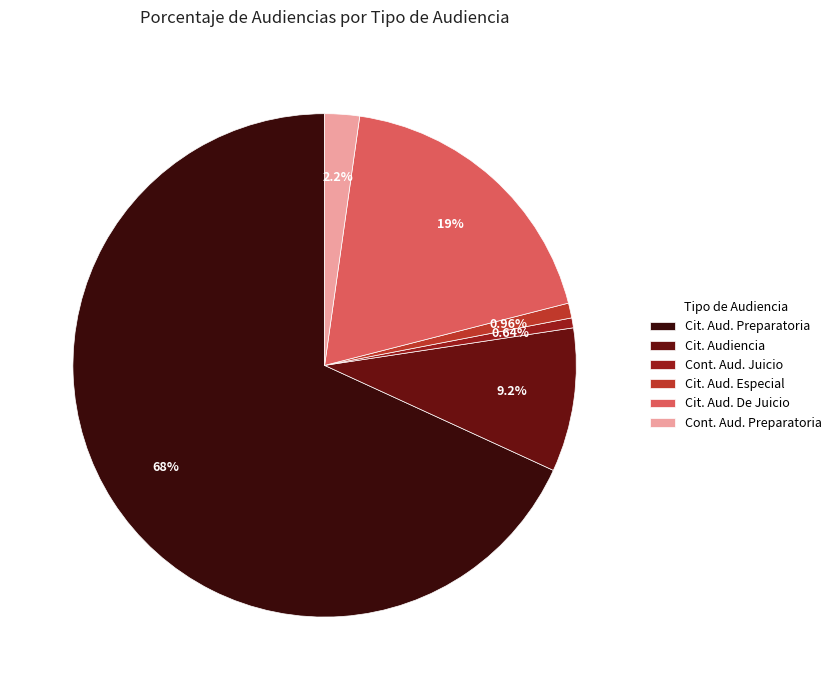

Which category has the biggest portion of the pie?

Cit. Aud. Preparatoria